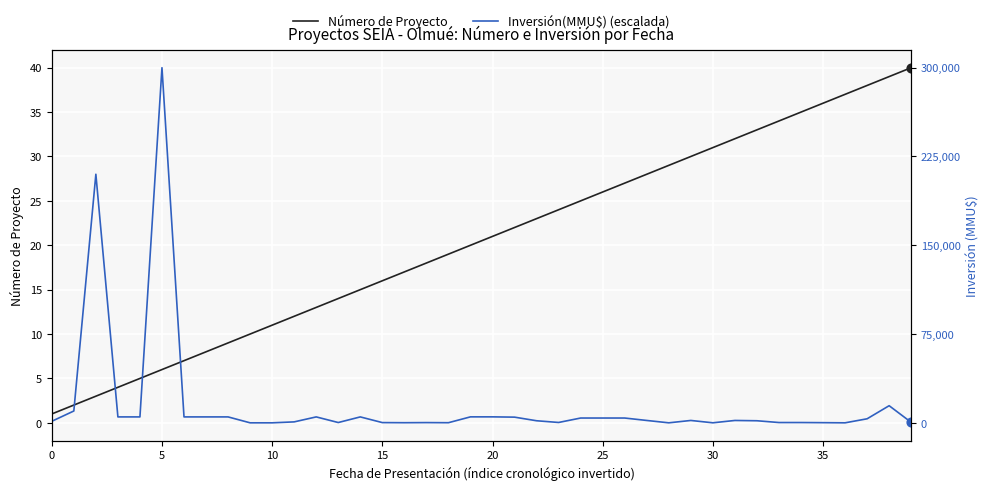

Which series reaches the maximum Y coordinate?

Número de Proyecto